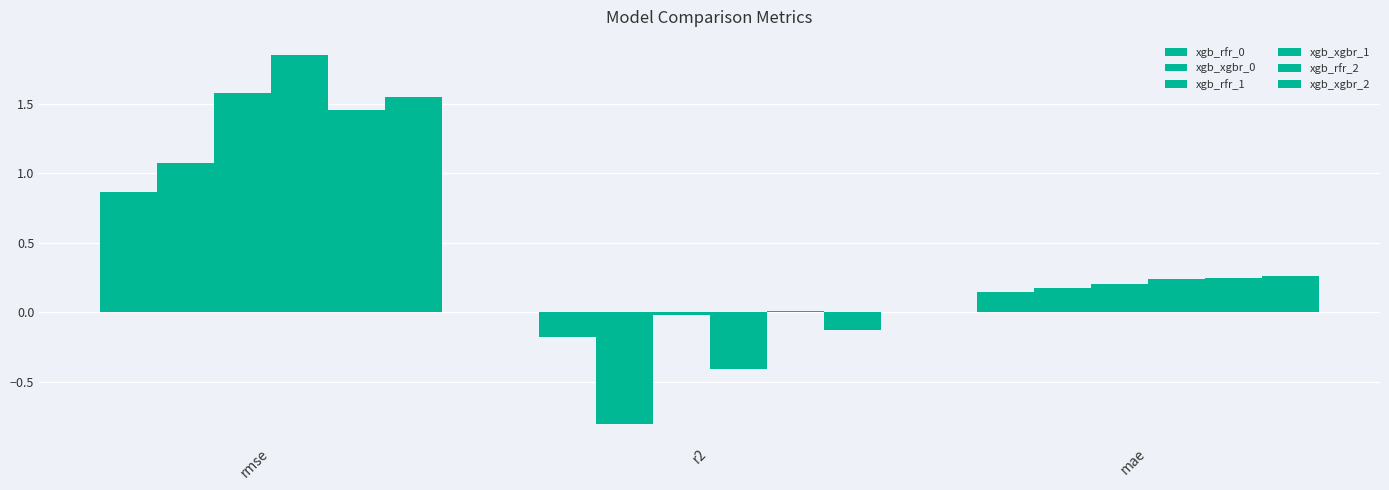

How many data points in xgb_xgbr_0 are above 0?

2